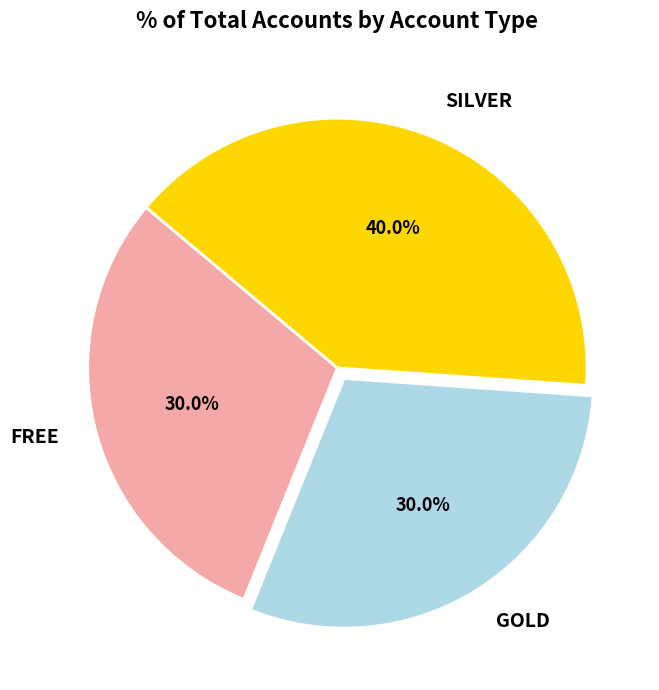

What percentage is NOT represented by GOLD?

70.0%